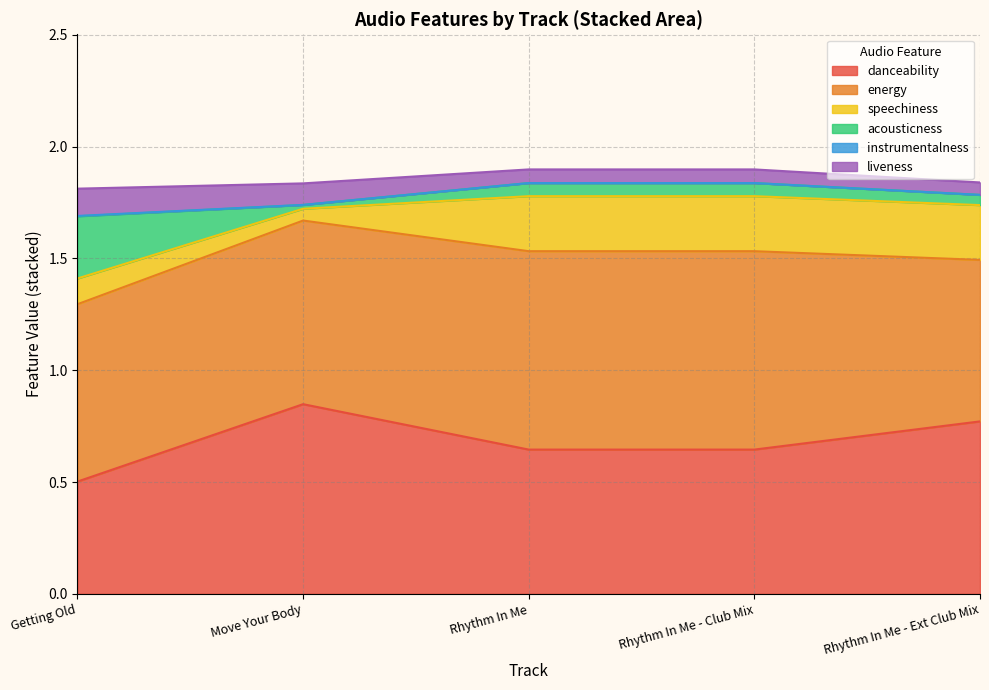

The value of danceability at Getting Old is 0.2. True or false?

False